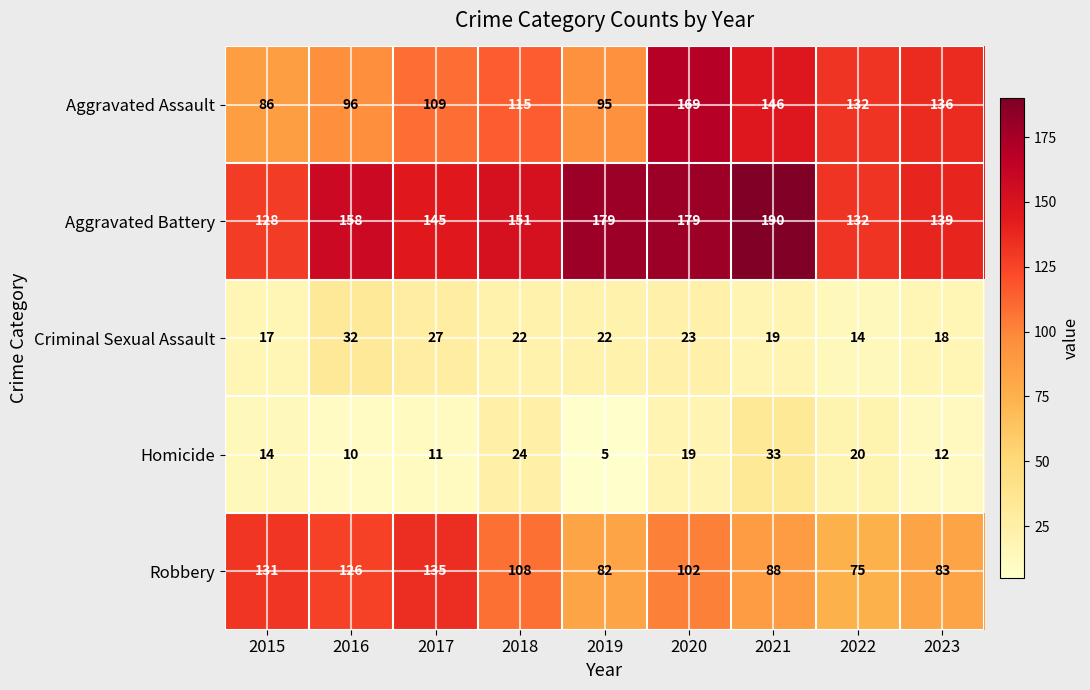

Count the number of categories in the chart.

9